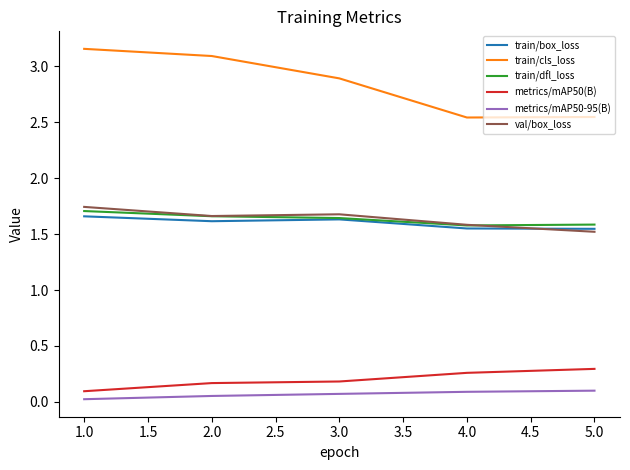

True or false: train/box_loss and metrics/mAP50-95(B) cross at least once.

False